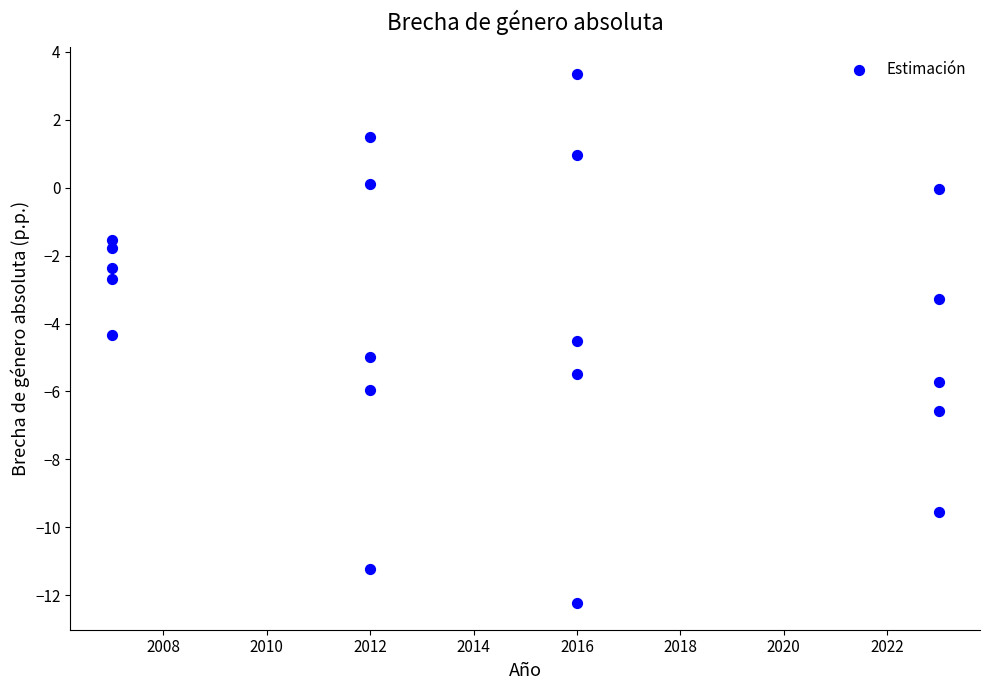

What is the range of Y values (max minus min)?

15.6